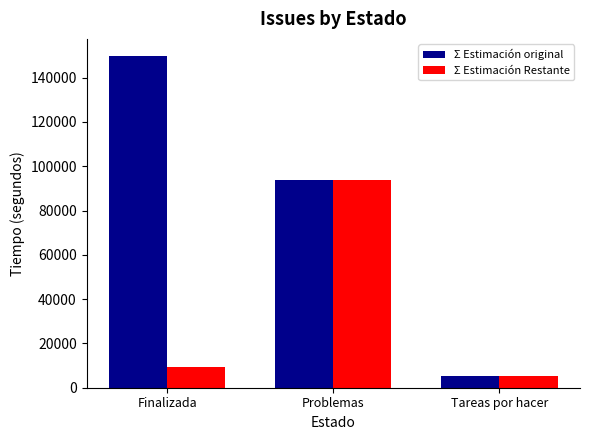

What are all the series names shown in the legend?

Σ Estimación original, Σ Estimación Restante